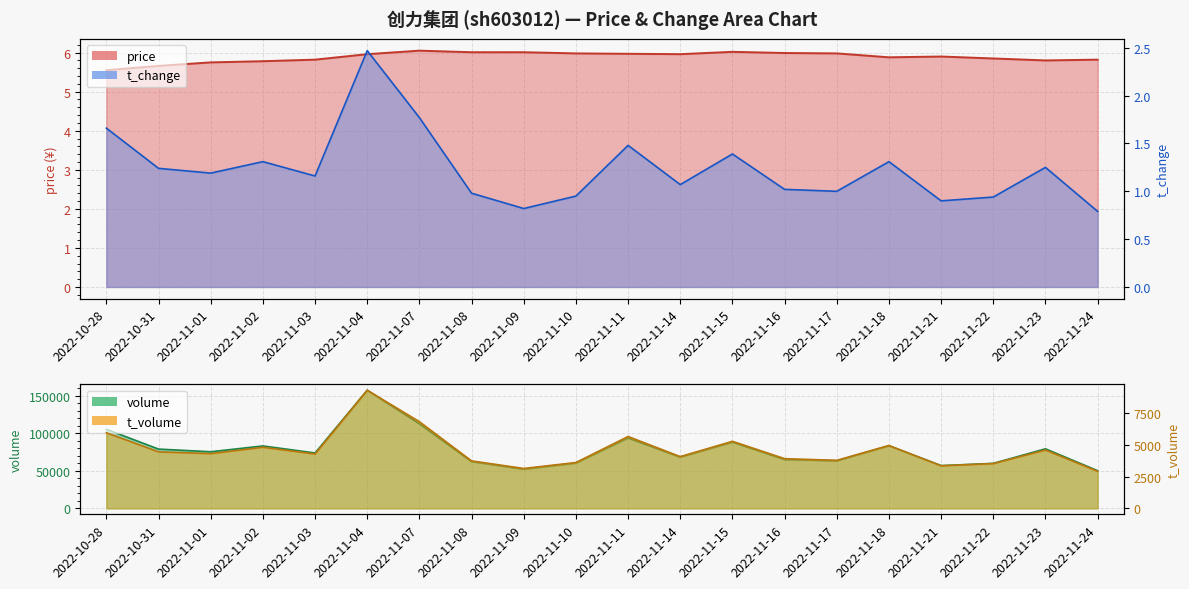

At which category does price reach its first local peak?

2022-11-07